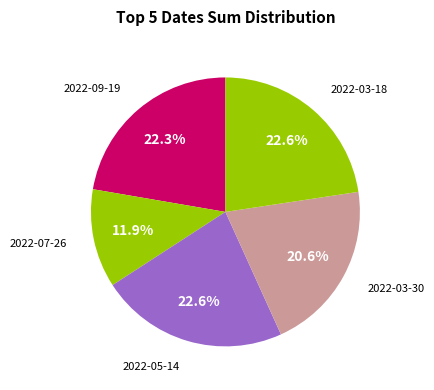

How many segments does this pie chart have?

5